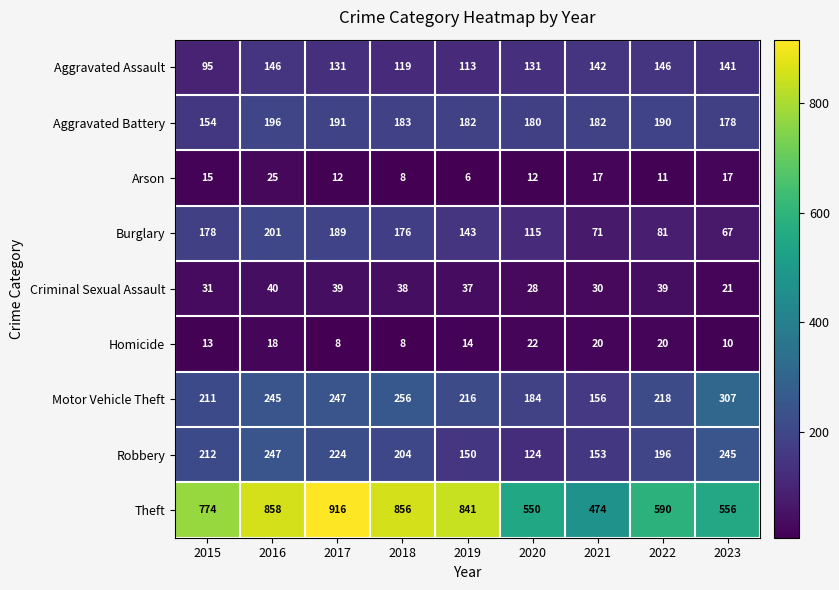

List the series in order of their peak value, highest first.

Theft, Motor Vehicle Theft, Robbery, Burglary, Aggravated Battery, Aggravated Assault, Criminal Sexual Assault, Arson, Homicide